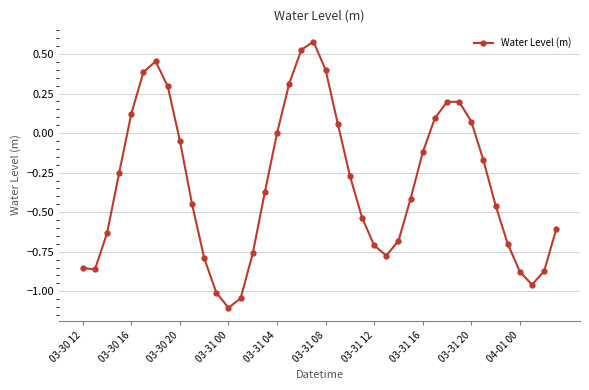

Does the chart display data point markers on the line(s)?

Yes